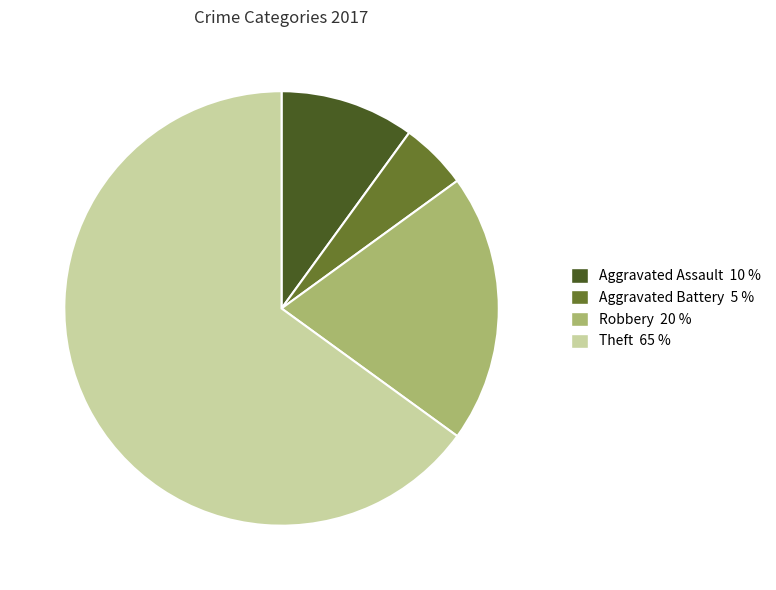

Does any single category account for the majority?

Yes